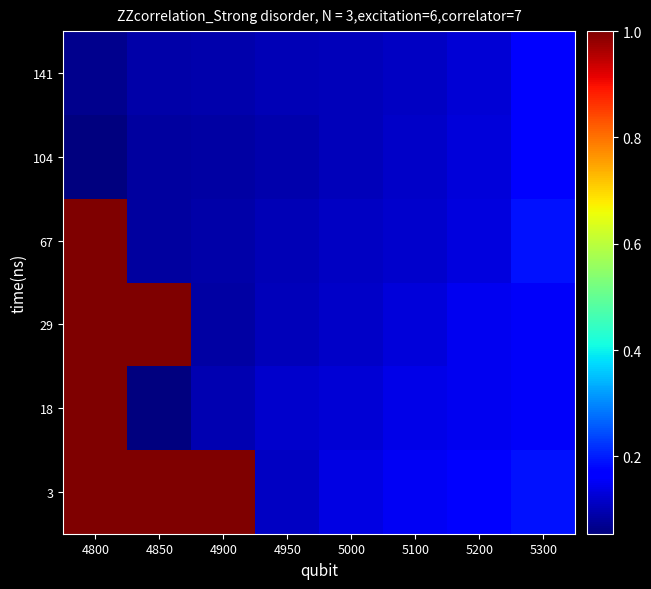

How many data points does each series have?

8